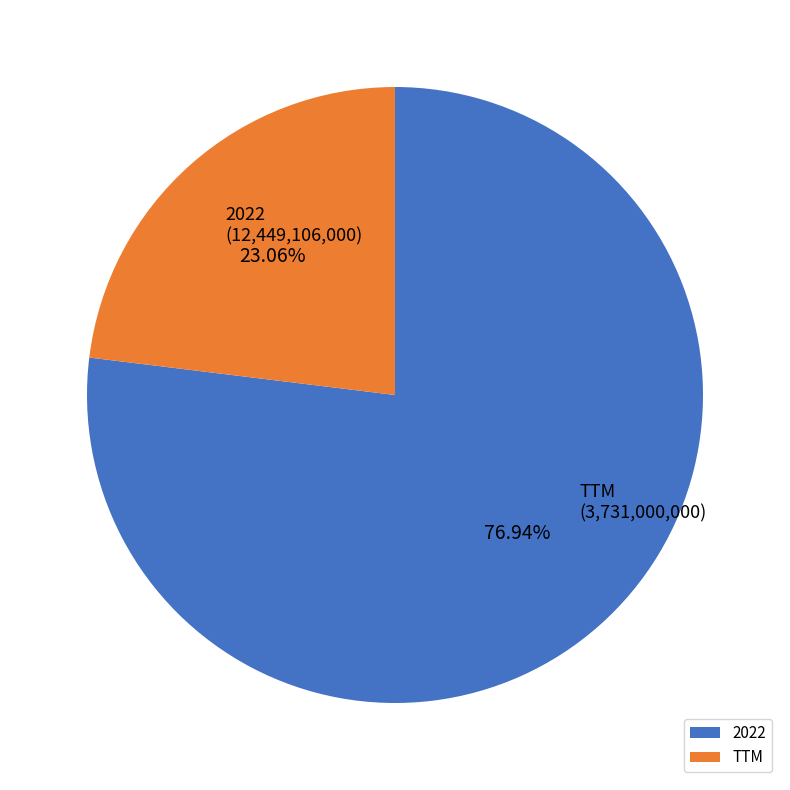

To the nearest percent, what portion does 2022 represent?

77%